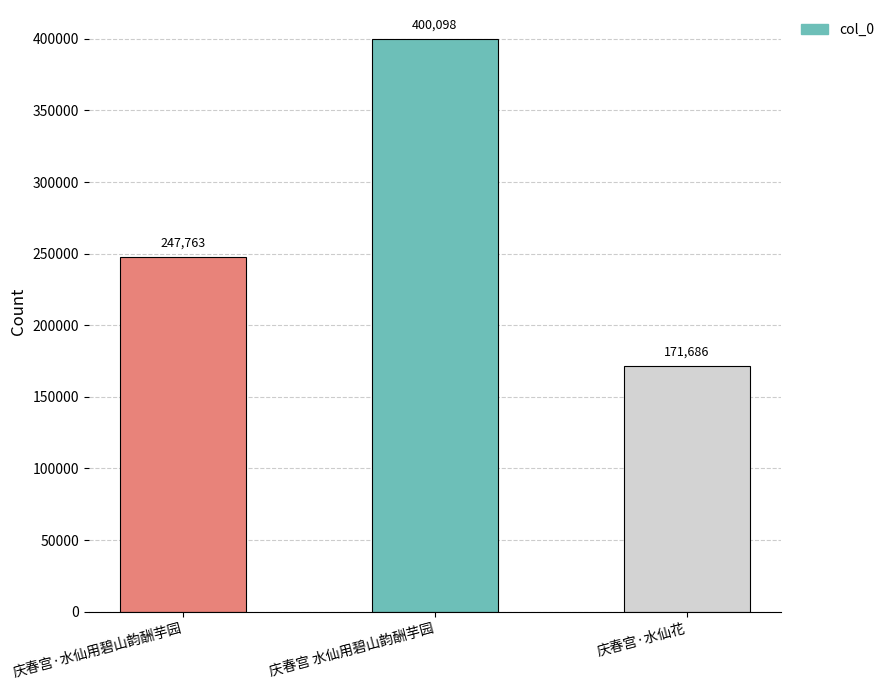

How many data points are less than 247763?

1